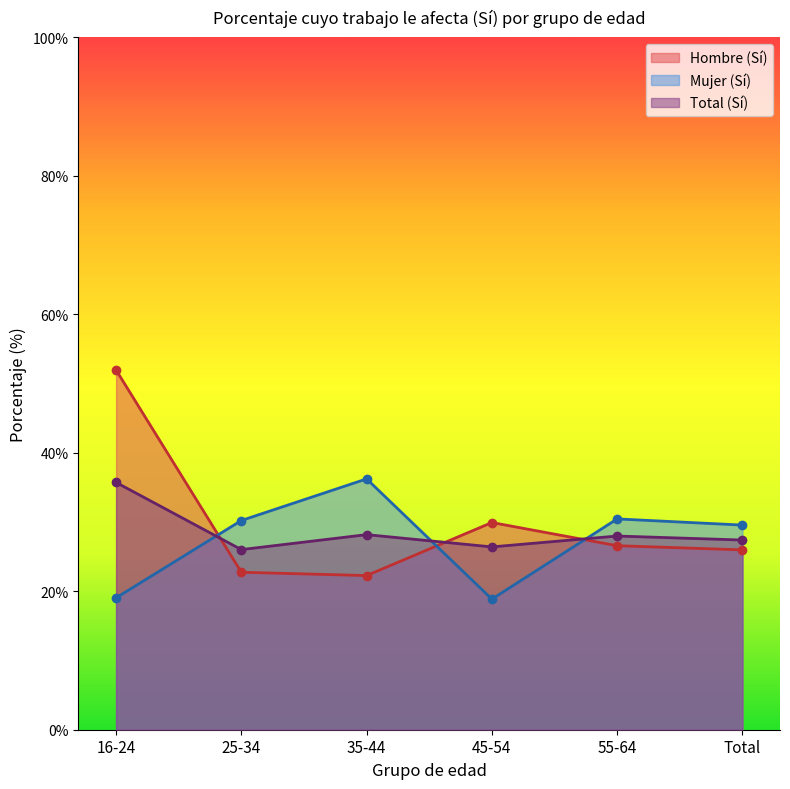

What is the difference between the maximum and second lowest values in the Total (Sí) series?

9.3